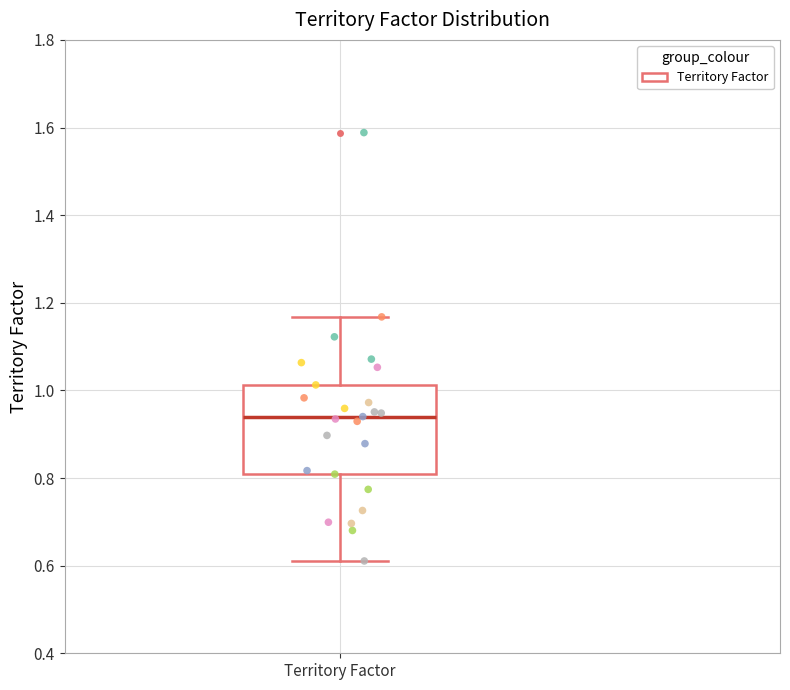

Transcribe this box plot: give where the median line is, the range the box spans, and where the two whiskers end, as read against the y-axis. The values are not printed on the chart, so give them approximately, as read against the axis.

median 0.94, box 0.80 to 1.02, whiskers 0.62 to 1.16